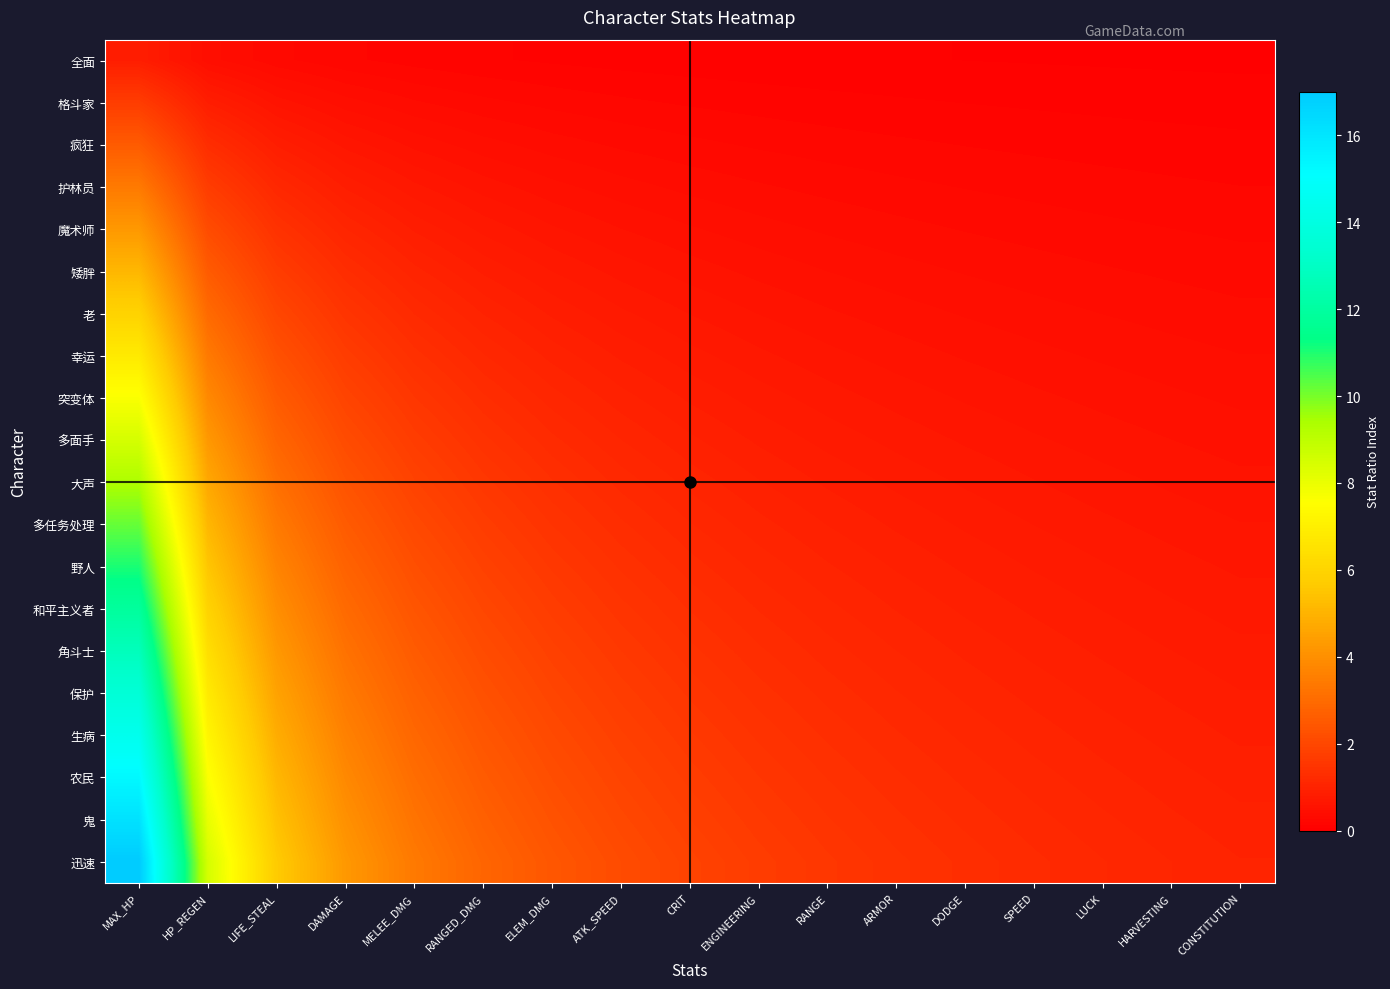

At which category is the sum across all series the highest?

MAX_HP